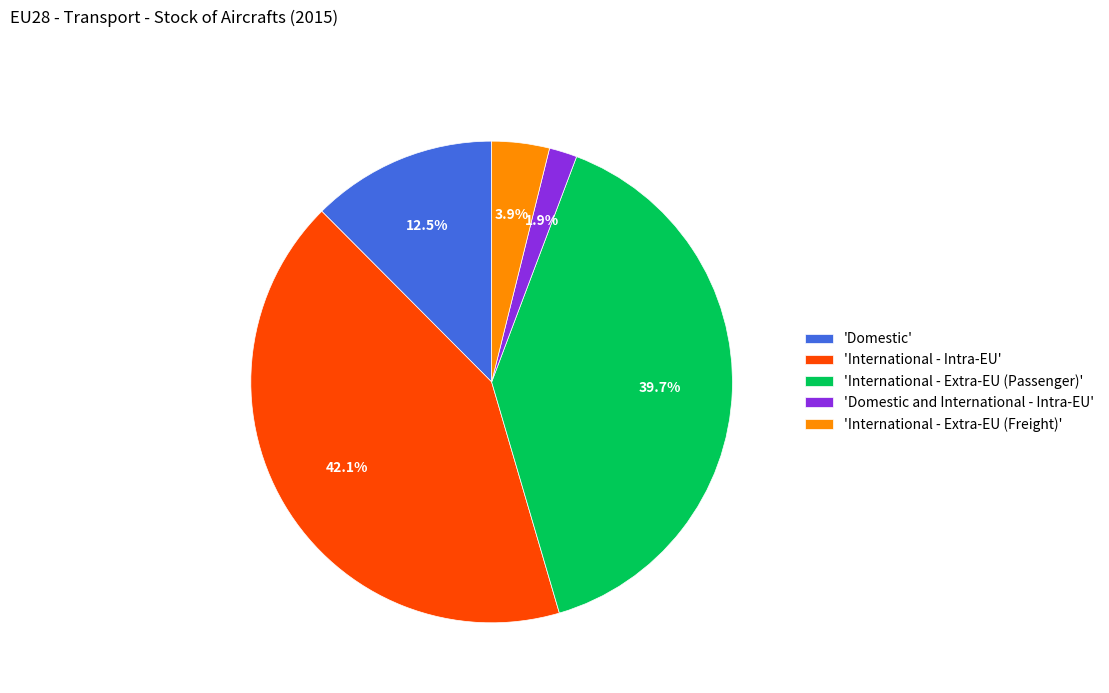

To the nearest percent, what is the difference between the largest and smallest slice percentages?

40%